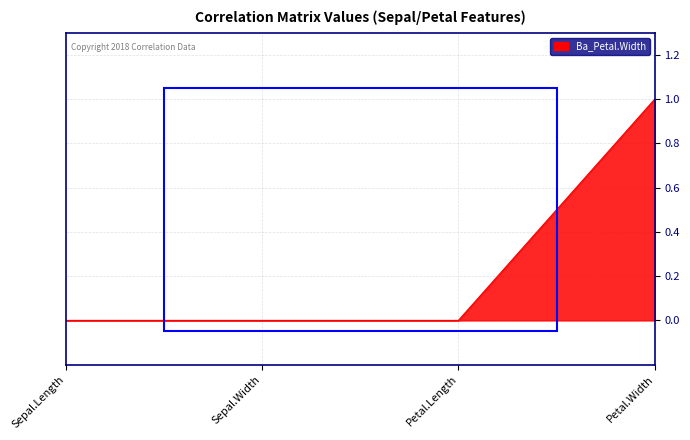

Reading right to left, transcribe all the data shown in this chart.

1	0	0	0